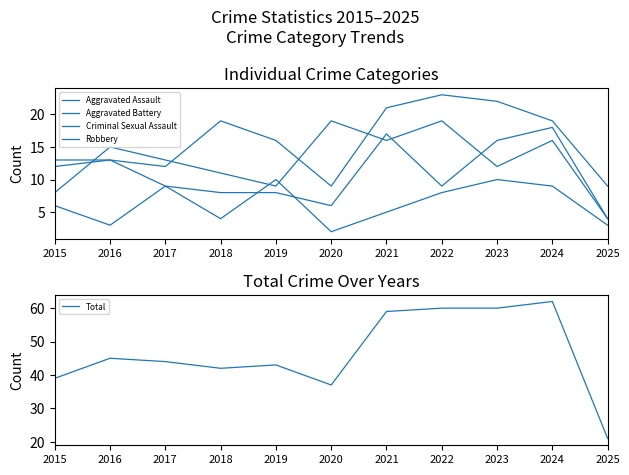

List the labels in order of Total value, largest first.

2024, 2022, 2023, 2021, 2016, 2017, 2019, 2018, 2015, 2020, 2025